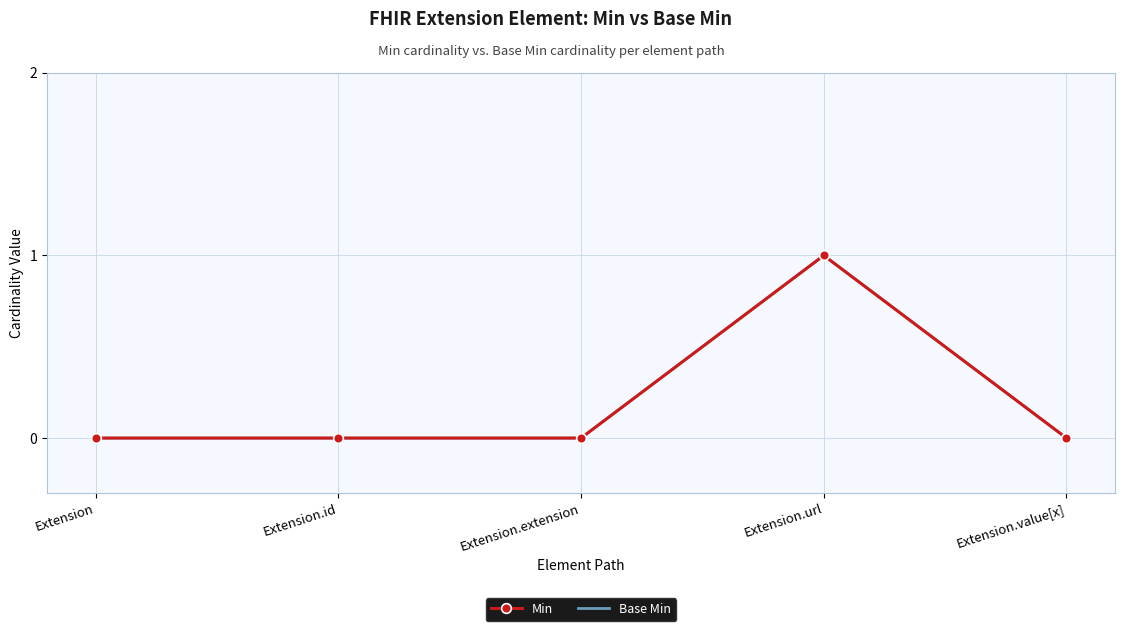

Which category has the highest value across all series?

Extension.url